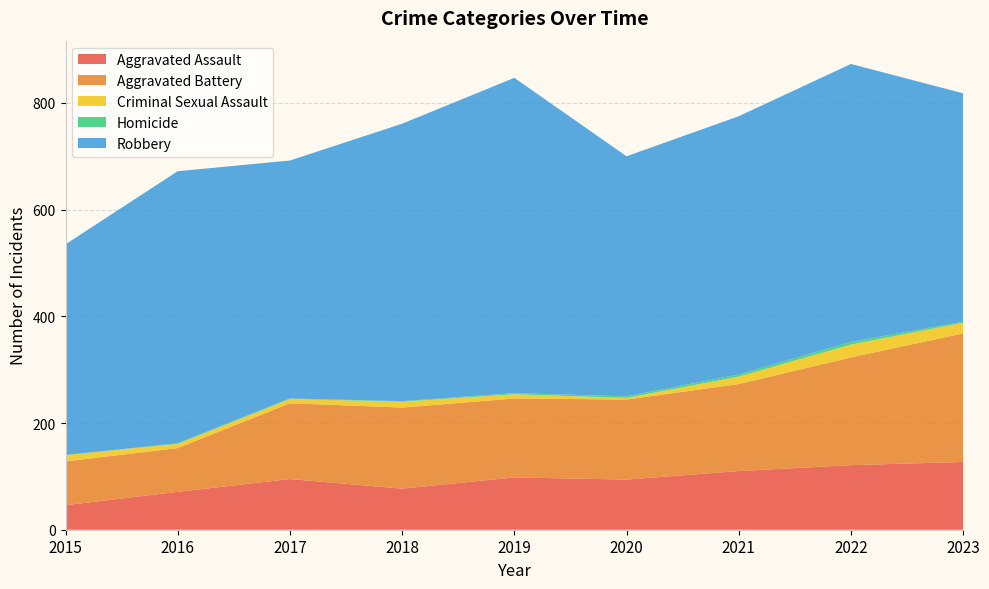

Reading left to right, transcribe all the data shown in this chart.

Aggravated Assault: 46	71	95	77	98	94	110	121	127
Aggravated Battery: 82	82	142	152	148	150	163	202	241
Criminal Sexual Assault: 12	8	8	11	8	3	14	24	20
Homicide: 0	1	1	1	2	3	4	5	2
Robbery: 395	510	446	520	591	450	484	521	428